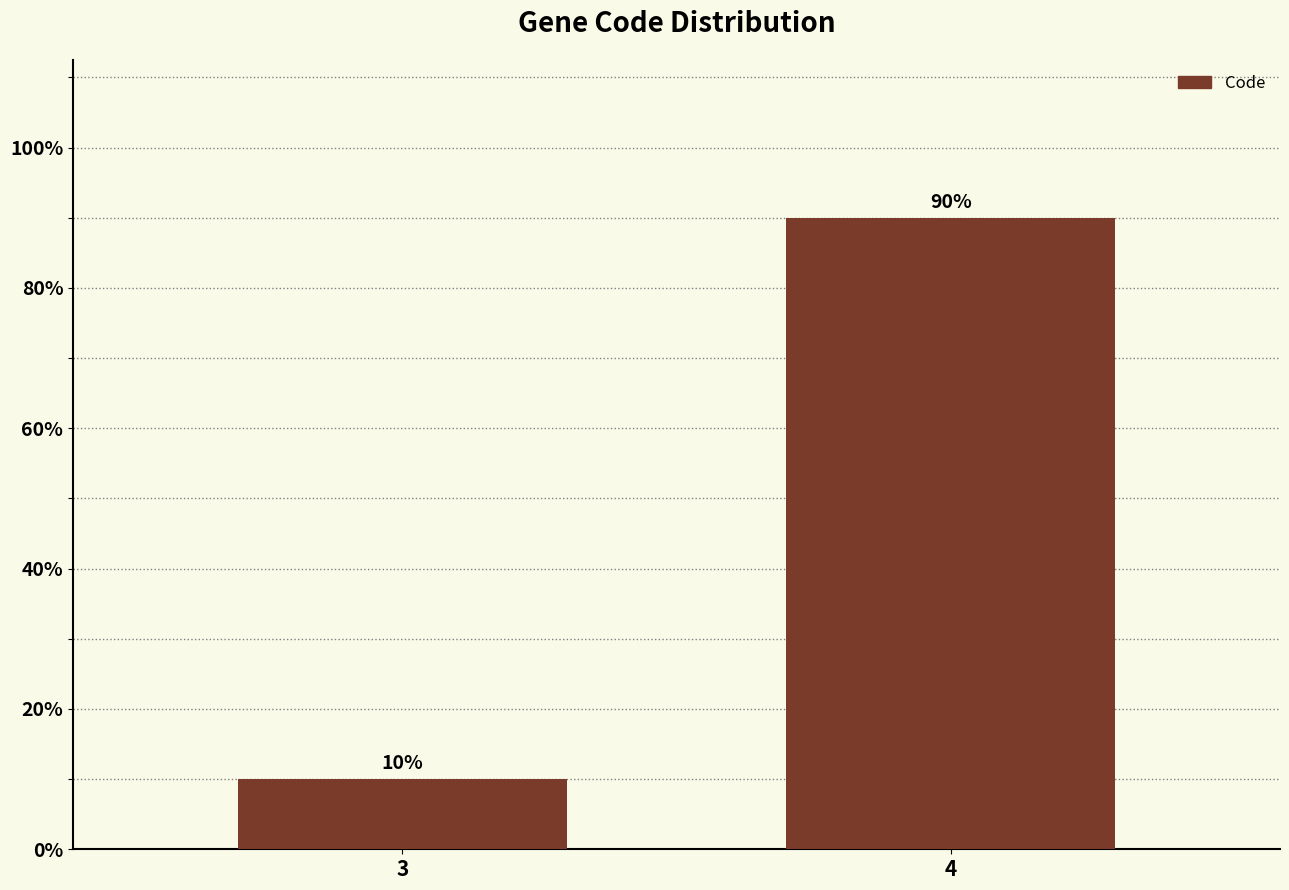

What is the value of the 2nd bar from the left?

90